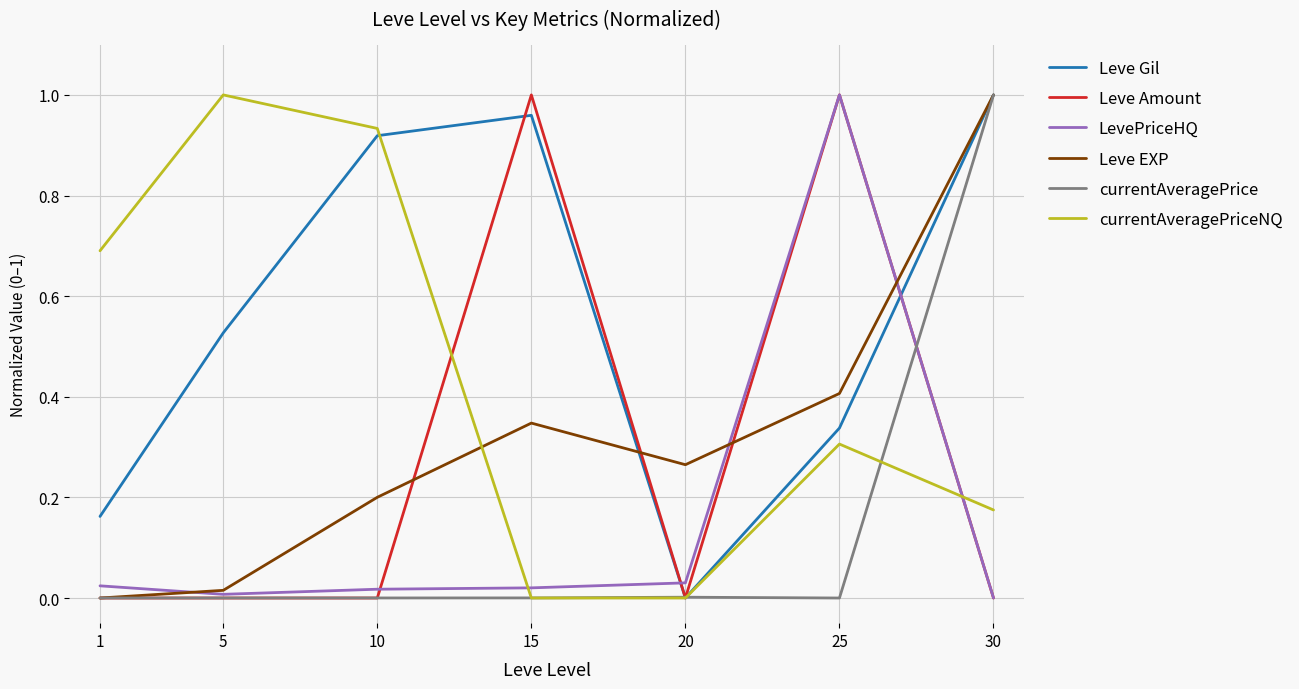

The value of Leve Gil at 25 is 0.5. True or false?

False